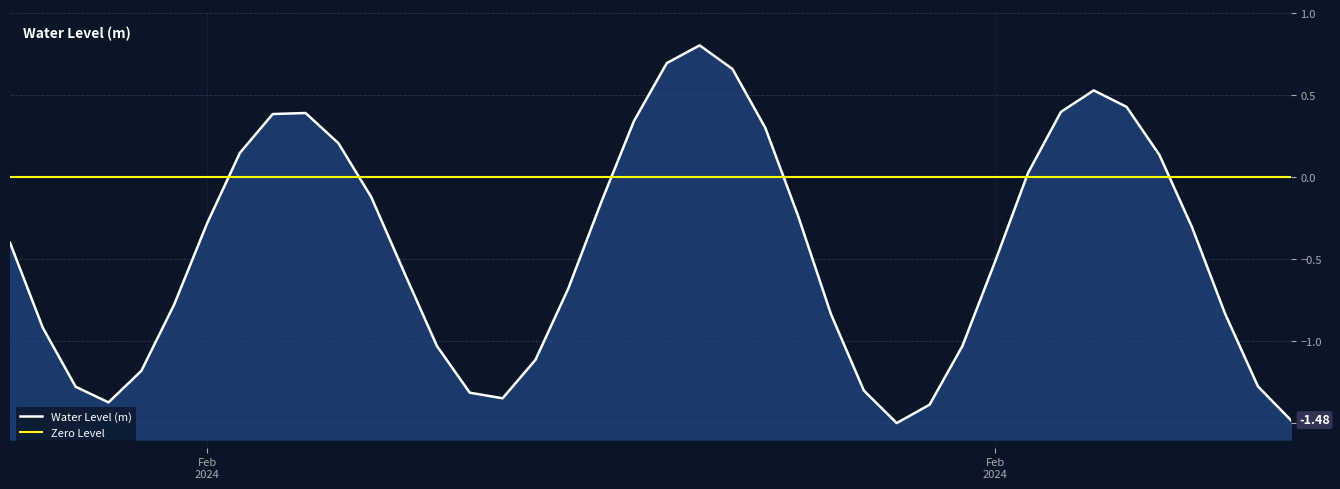

Rank the categories by value from lowest to highest.

2024-02-23 21:00:00, 2024-02-24 09:00:00, 2024-02-23 22:00:00, 2024-02-22 21:00:00, 2024-02-23 09:00:00, 2024-02-23 08:00:00, 2024-02-23 20:00:00, 2024-02-22 20:00:00, 2024-02-24 08:00:00, 2024-02-22 22:00:00, 2024-02-23 10:00:00, 2024-02-23 23:00:00, 2024-02-23 07:00:00, 2024-02-22 19:00:00, 2024-02-23 19:00:00, 2024-02-24 07:00:00, 2024-02-22 23:00:00, 2024-02-23 11:00:00, 2024-02-23 06:00:00, 2024-02-24 00:00:00, 2024-02-22 18:00:00, 2024-02-24 06:00:00, 2024-02-23 00:00:00, 2024-02-23 18:00:00, 2024-02-23 12:00:00, 2024-02-23 05:00:00, 2024-02-24 01:00:00, 2024-02-24 05:00:00, 2024-02-23 01:00:00, 2024-02-23 04:00:00, 2024-02-23 17:00:00, 2024-02-23 13:00:00, 2024-02-23 02:00:00, 2024-02-23 03:00:00, 2024-02-24 02:00:00, 2024-02-24 04:00:00, 2024-02-24 03:00:00, 2024-02-23 16:00:00, 2024-02-23 14:00:00, 2024-02-23 15:00:00